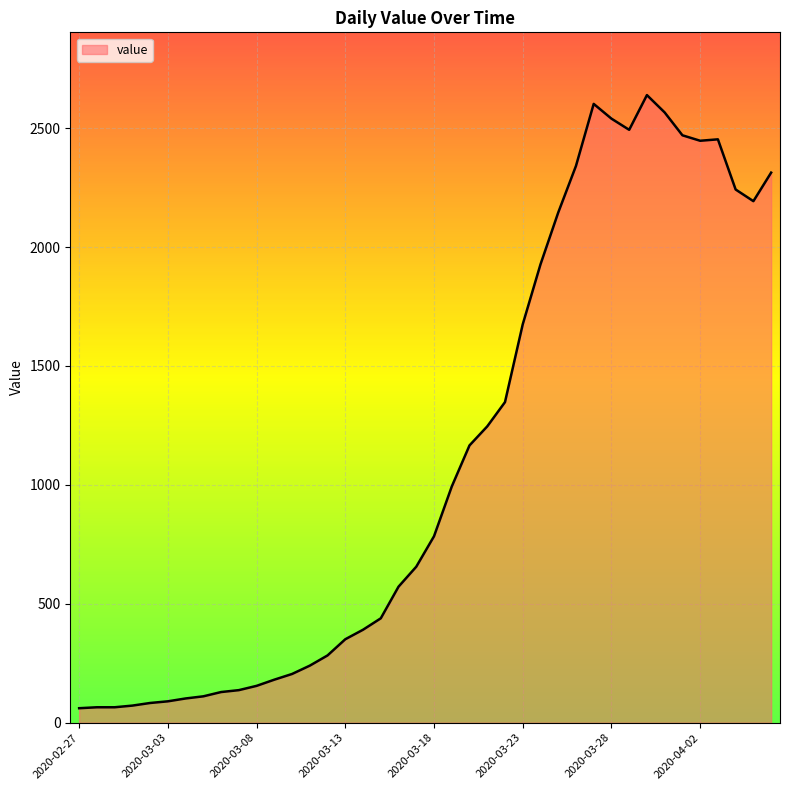

What is the difference between the second highest and second lowest values?

2537